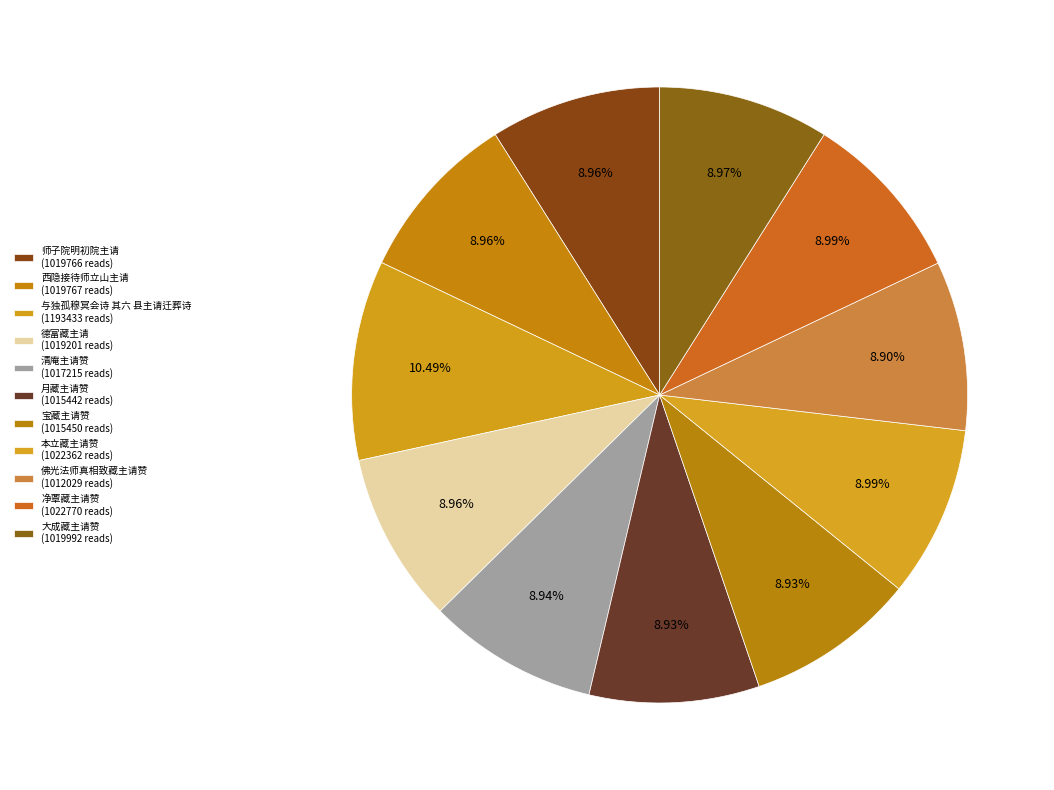

What is the total percentage of 佛光法师真相致藏主请赞 and 西隐接待师立山主请?

17.9%